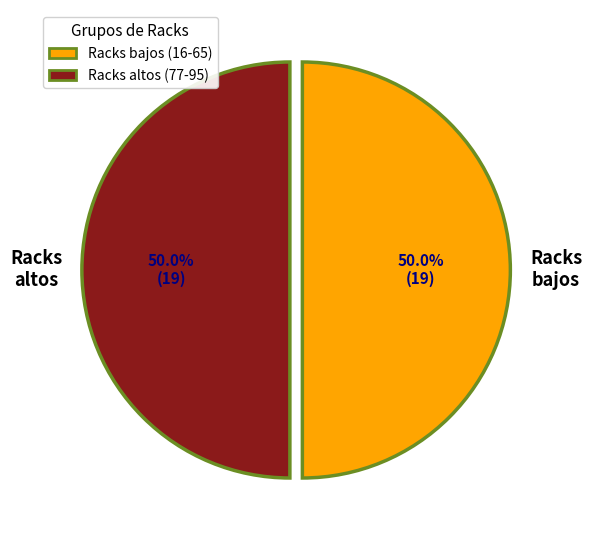

To the nearest percent, what is the difference between the largest and smallest slice percentages?

0%